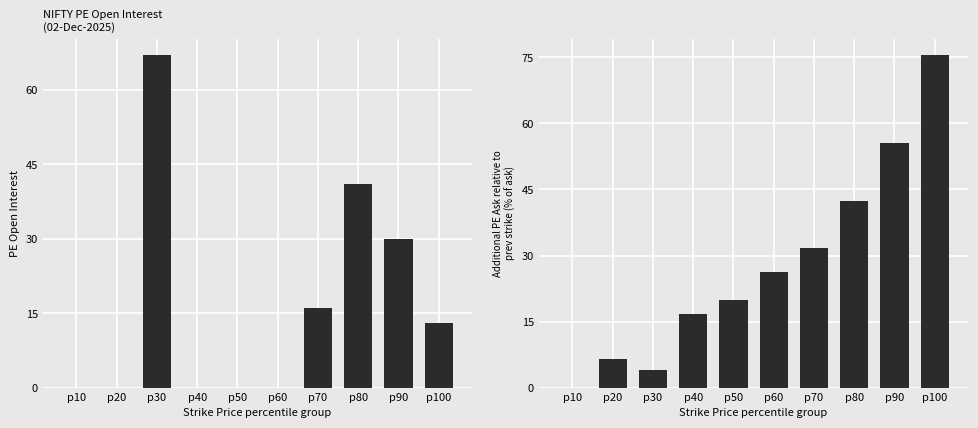

How many positive values does the PE_OI series have?

5